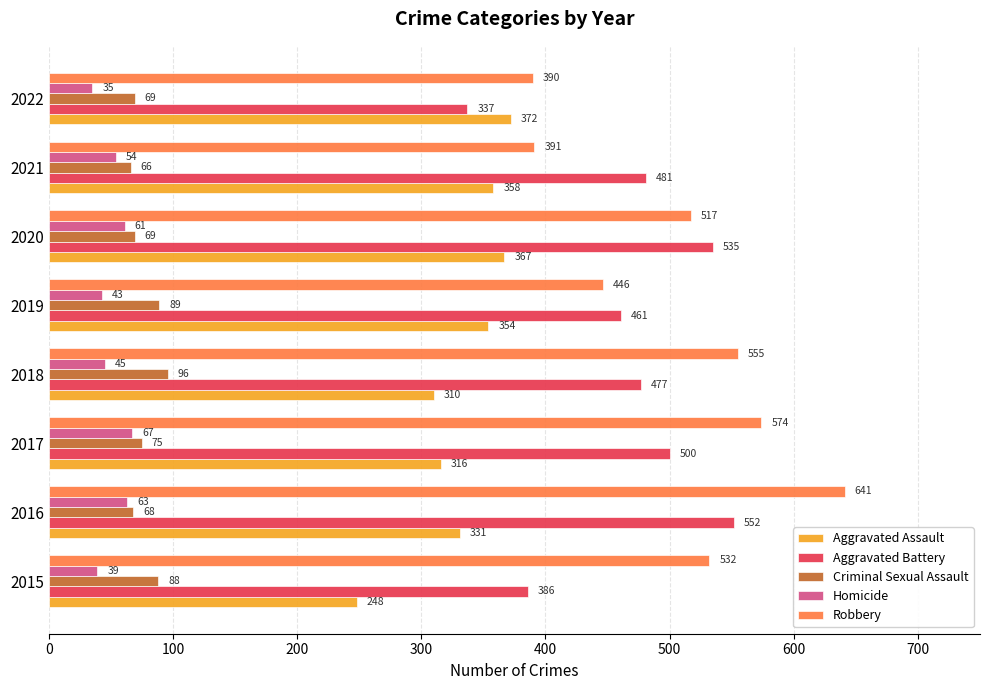

Count the number of data series in this chart.

5